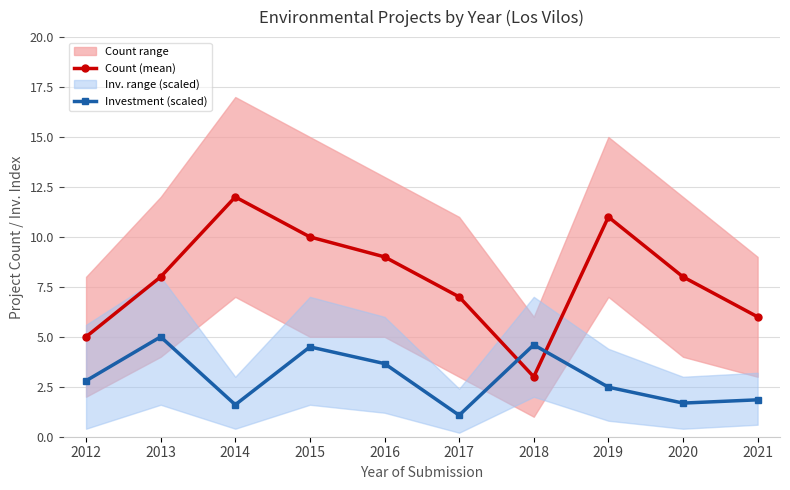

Where is Count (mean) nearest to the value 7?

2017